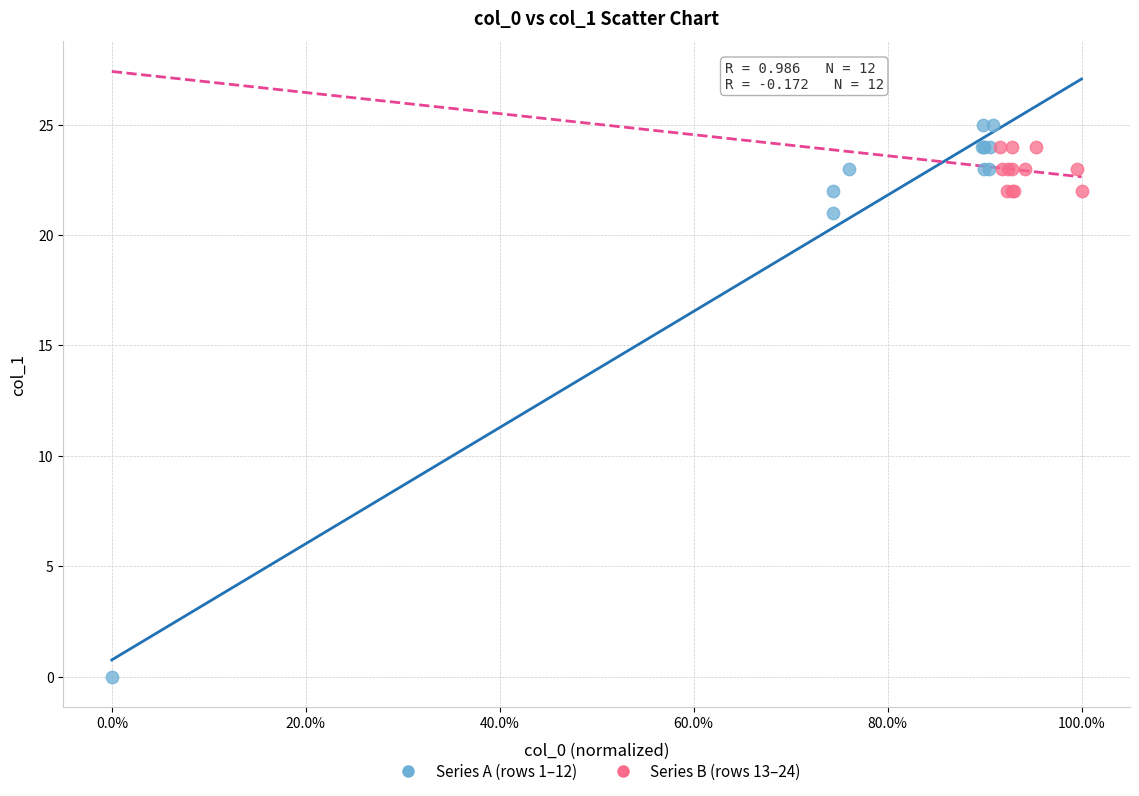

Which series reaches the minimum Y coordinate?

Series A (rows 1–12)